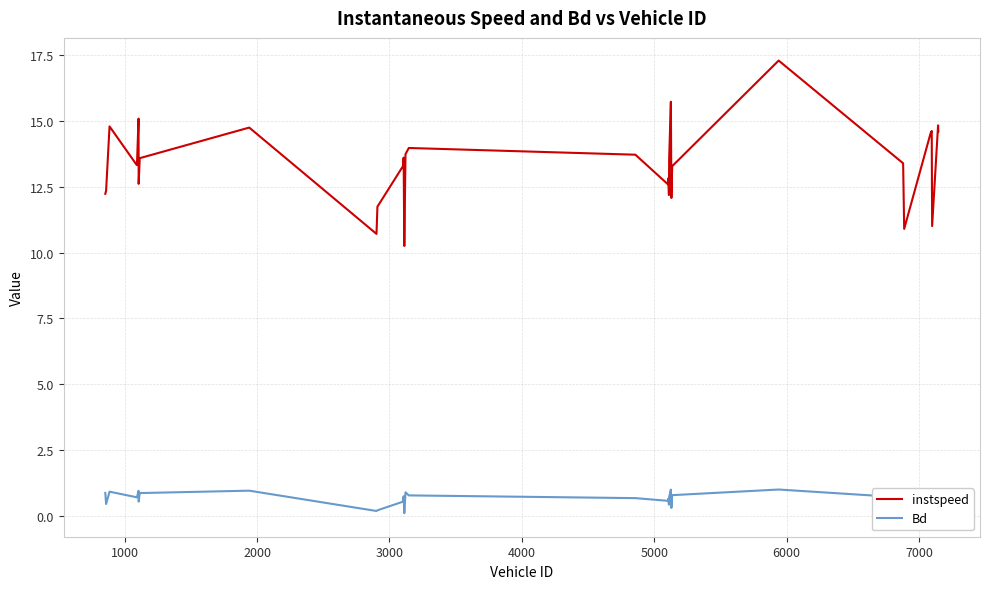

What is the highest value of the instspeed series?

17.3